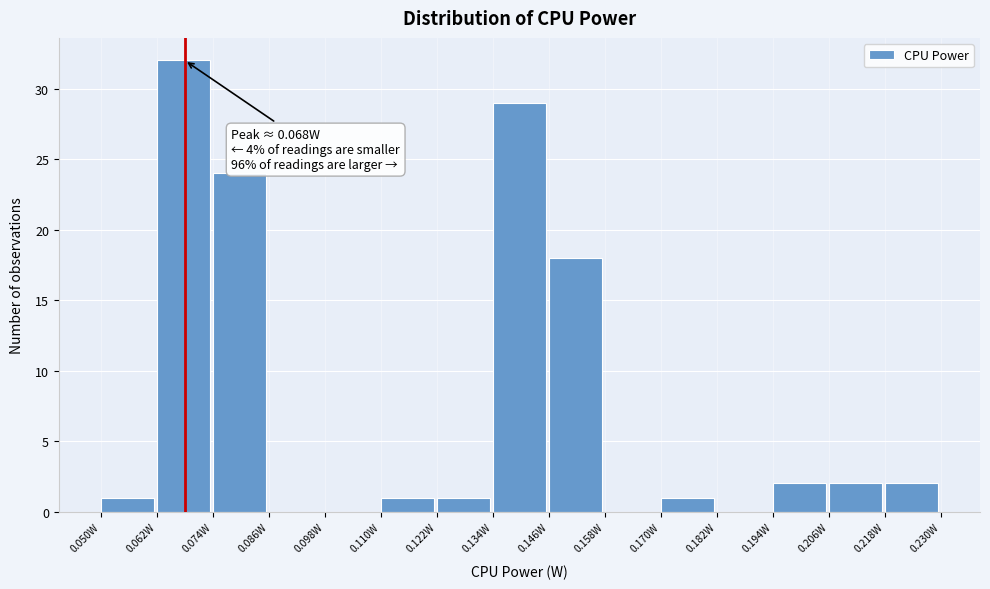

Which range on the x-axis has the tallest bar?

0.062 to 0.074